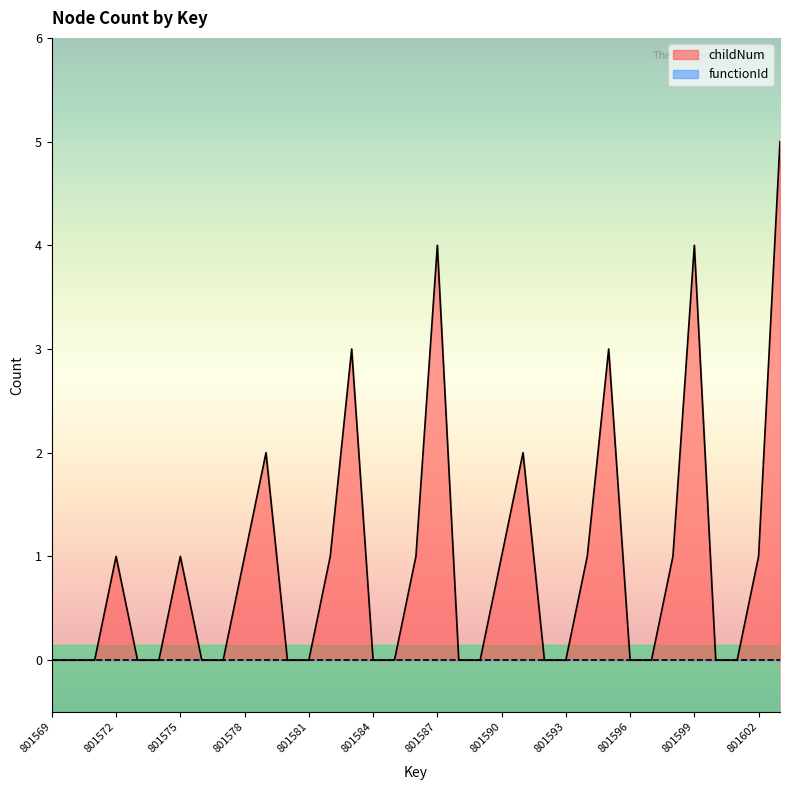

Reading left to right, extract all data points from this chart.

801569=0	801570=0	801571=0	801572=1	801573=0	801574=0	801575=1	801576=0	801577=0	801578=1	801579=2	801580=0	801581=0	801582=1	801583=3	801584=0	801585=0	801586=1	801587=4	801588=0	801589=0	801590=1	801591=2	801592=0	801593=0	801594=1	801595=3	801596=0	801597=0	801598=1	801599=4	801600=0	801601=0	801602=1	801603=5